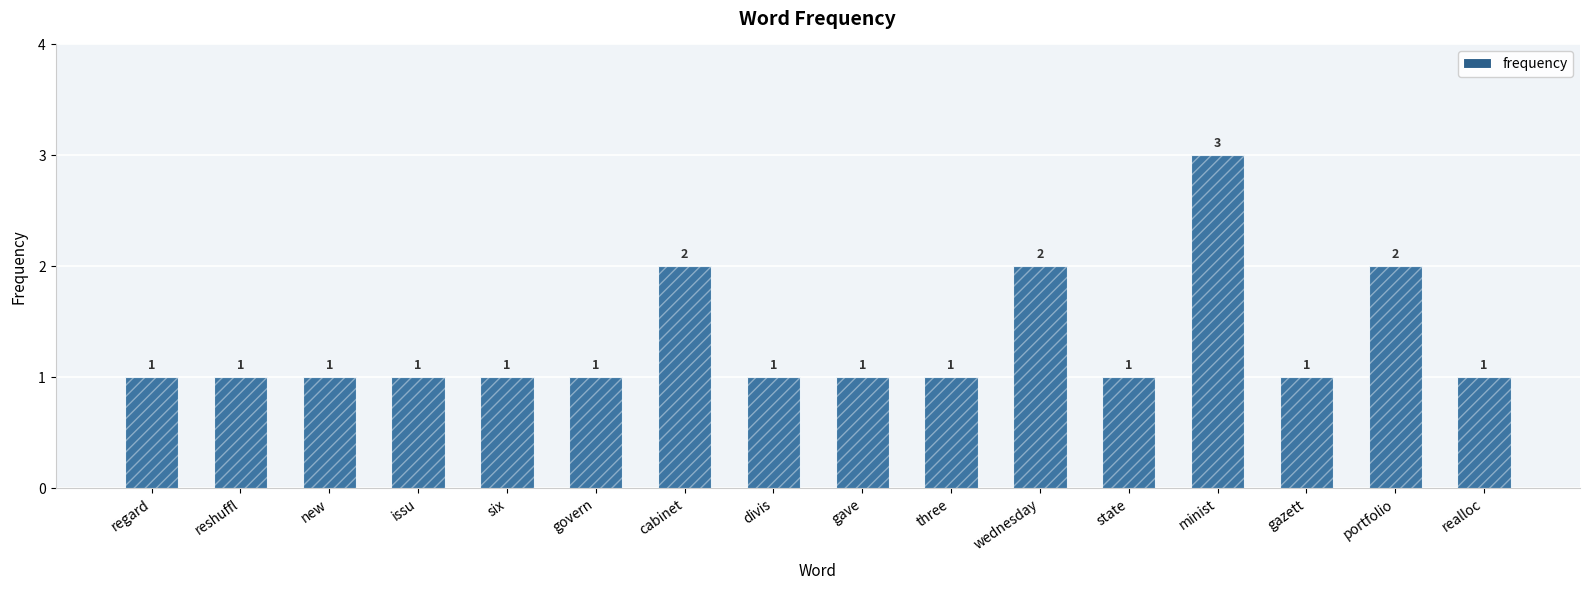

Are the bars horizontal?

No